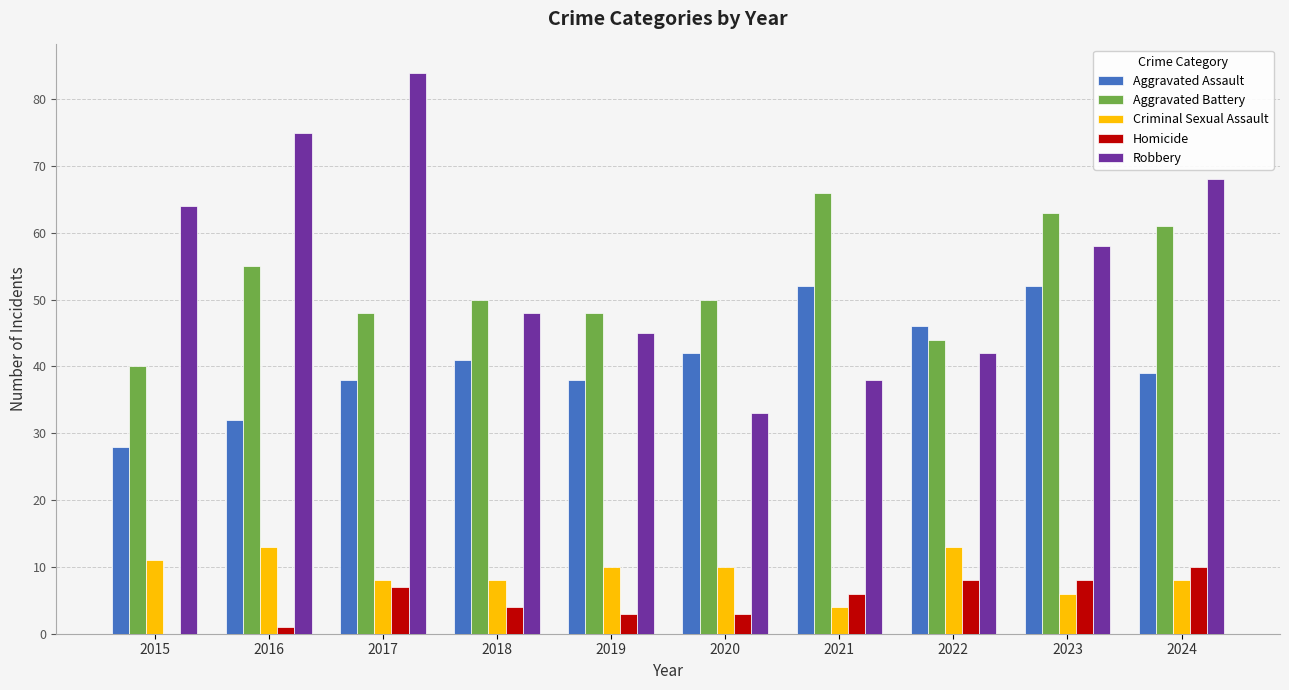

What is the sum of all Robbery values?

555